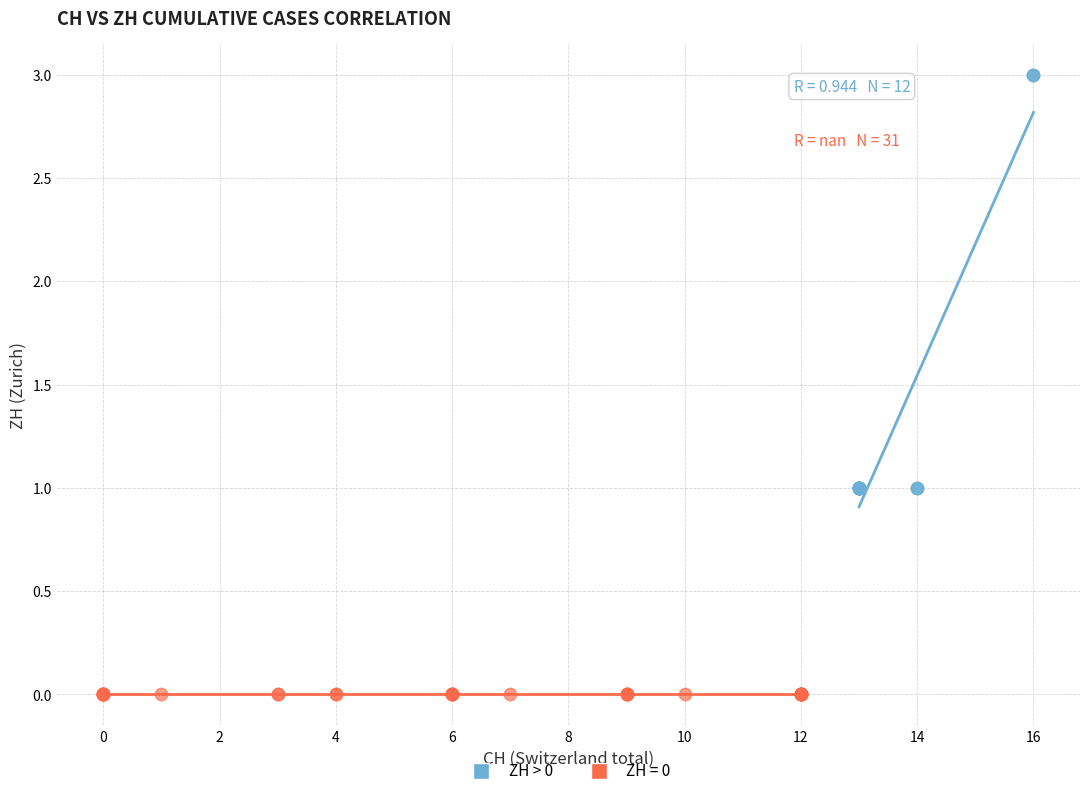

Which series reaches the minimum Y coordinate?

ZH = 0